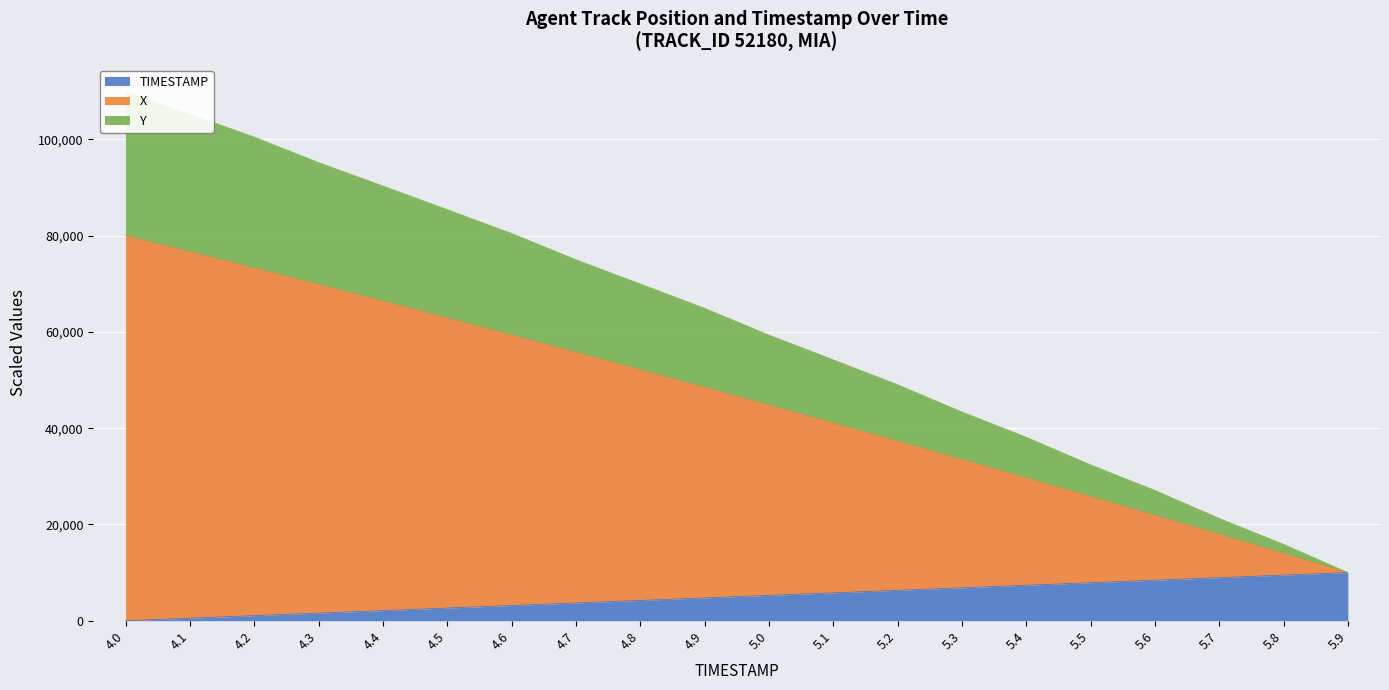

What is the total value across all series at 5.6?

57402.9